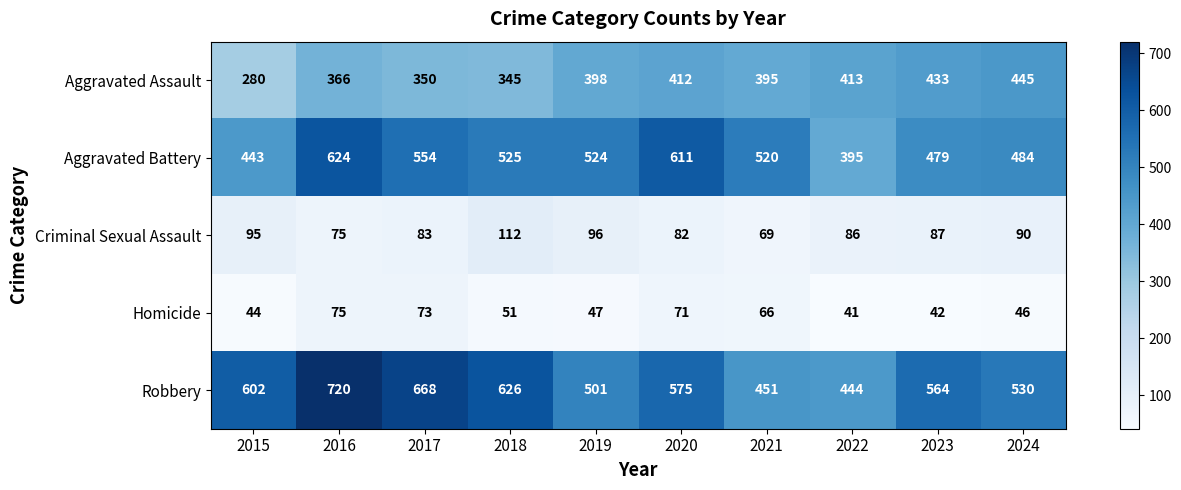

What is the difference between the Aggravated Assault values at 2020 and 2016?

46